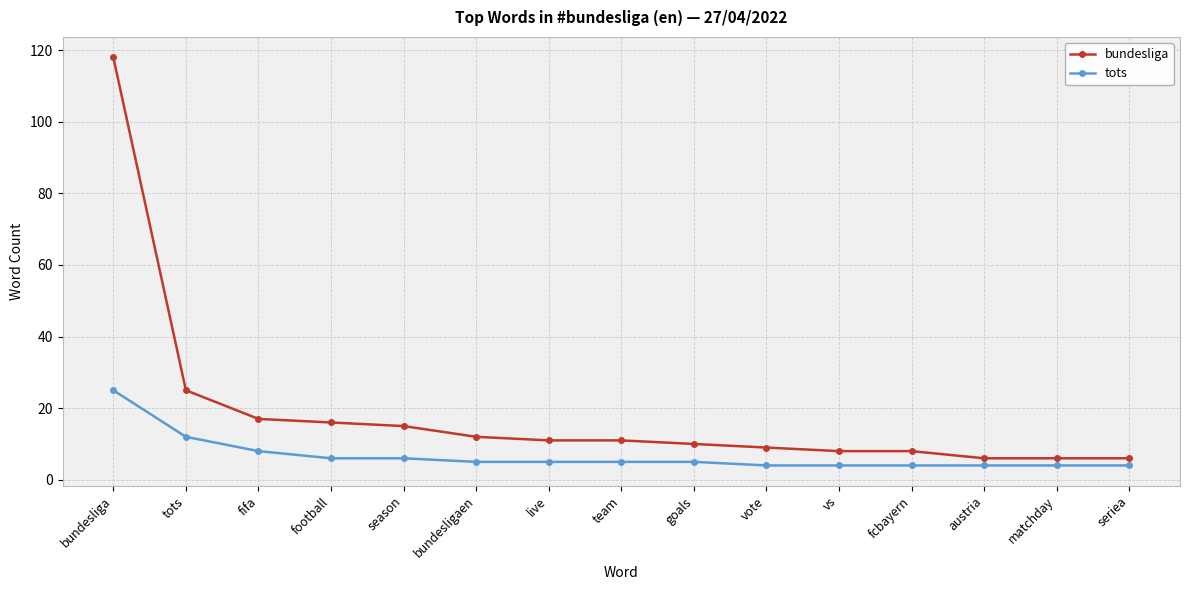

Is it true that tots equals 1 at season?

False